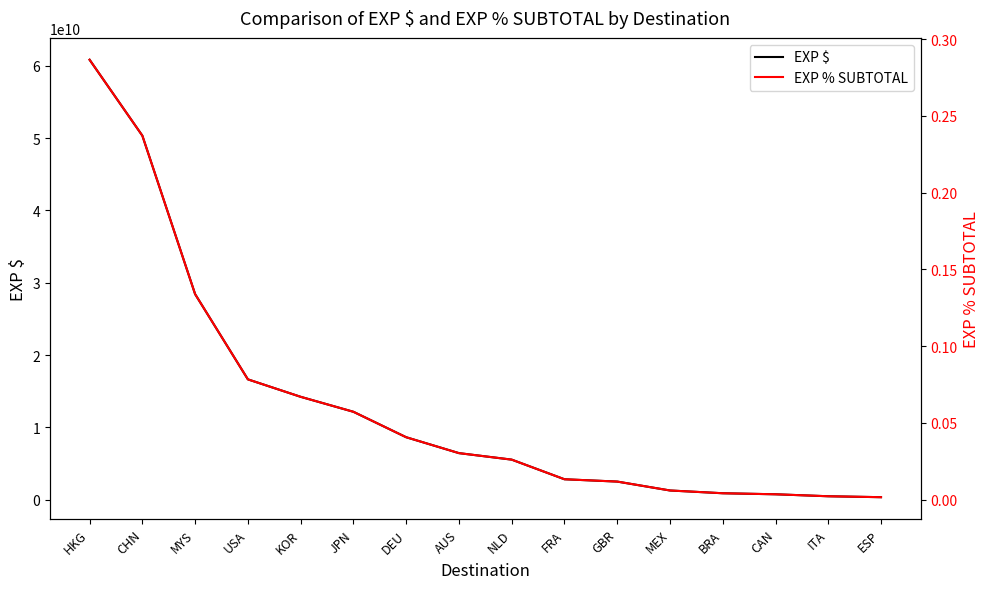

What is the maximum value shown in the chart?

60829008993.4